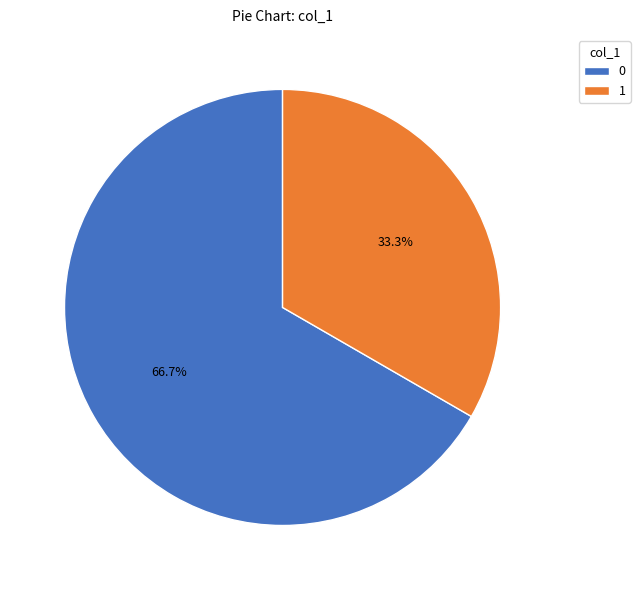

What is the majority slice?

0